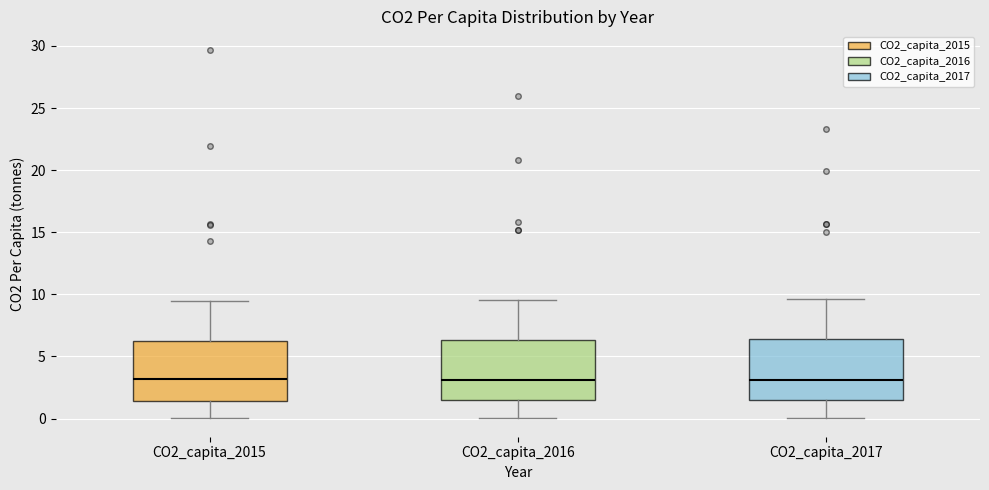

Reading left to right, transcribe this box plot: for each box, give where its median line is, the range the box spans, and where its two whiskers end, as read against the y-axis. The values are not printed on the chart, so give them approximately, as read against the axis.

CO2_capita_2015: median 3.0, box 1.5 to 6.0, whiskers 0.0 to 9.5
CO2_capita_2016: median 3.0, box 1.5 to 6.5, whiskers 0.0 to 9.5
CO2_capita_2017: median 3.0, box 1.5 to 6.5, whiskers 0.0 to 9.5